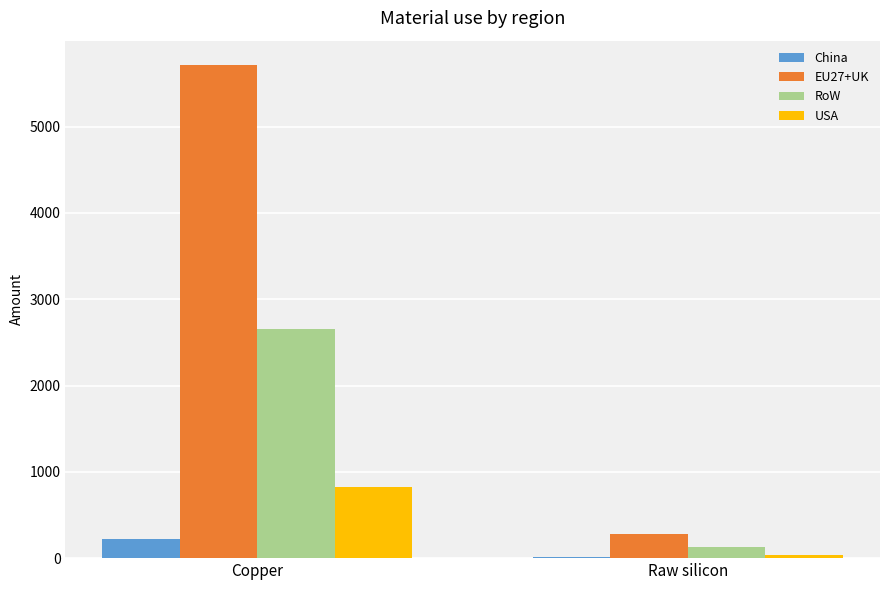

At which category is the sum across all series the highest?

Copper